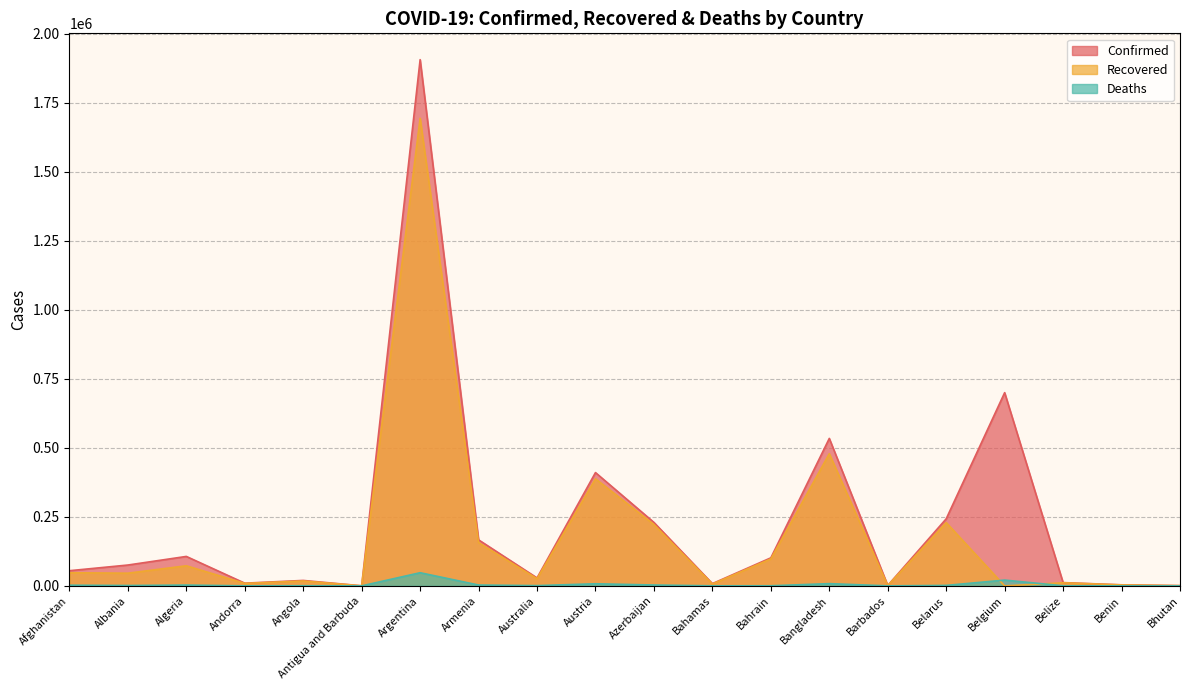

List the labels in order of Recovered value, smallest first.

Belgium, Antigua and Barbuda, Bhutan, Barbados, Benin, Bahamas, Andorra, Belize, Angola, Australia, Albania, Afghanistan, Algeria, Bahrain, Armenia, Azerbaijan, Belarus, Austria, Bangladesh, Argentina